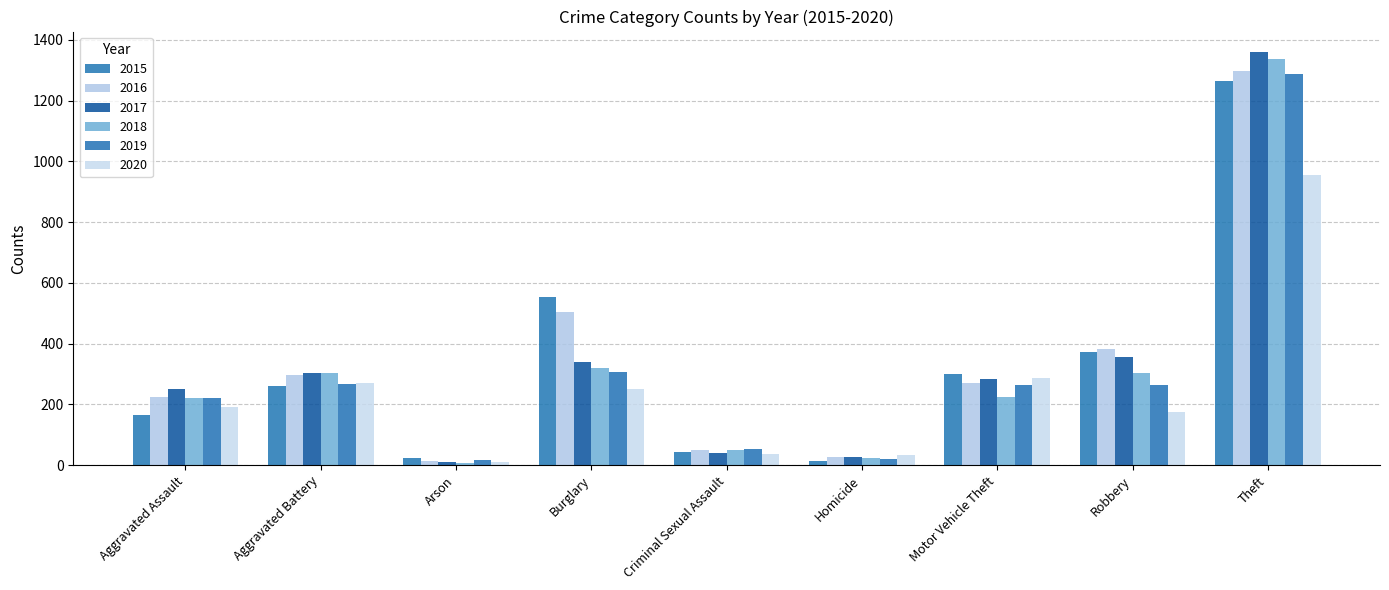

Are the bars horizontal?

No